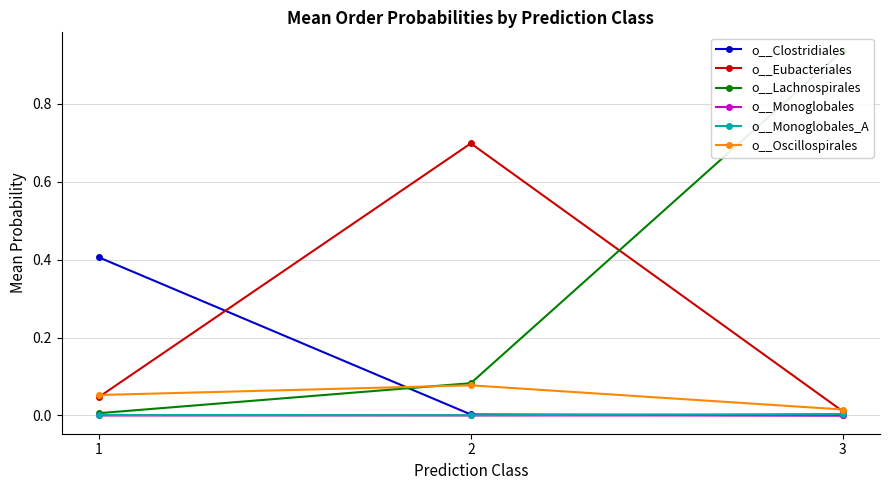

What value does the o__Oscillospirales series have at 1?

0.1